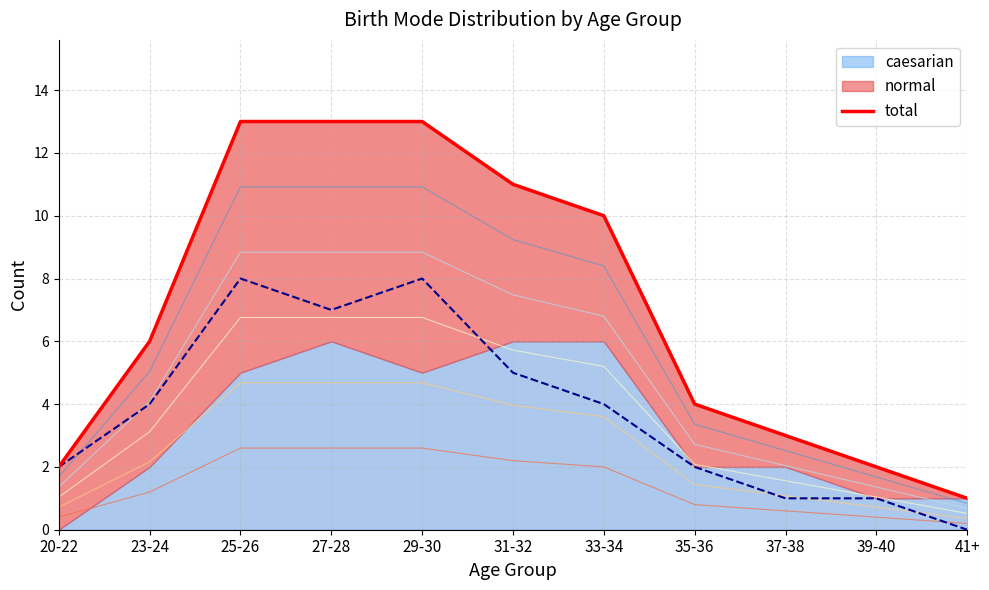

True or false: the data shows 13 at 29-30.

True